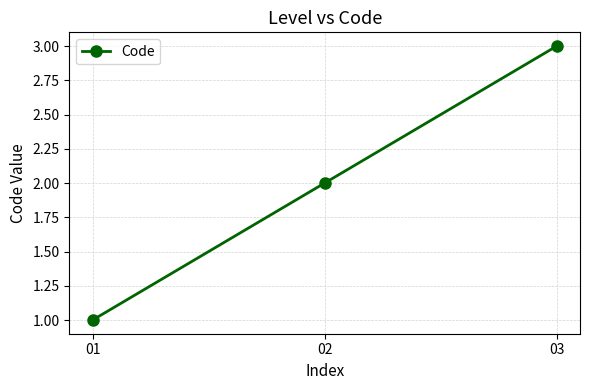

Reading right to left, transcribe all the data shown in this chart.

3	2	1